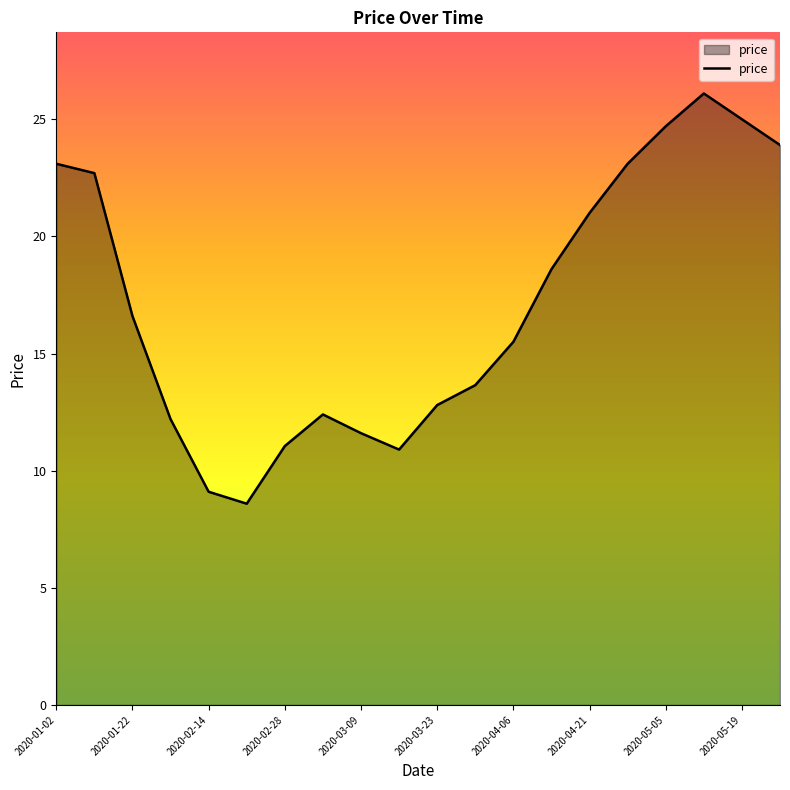

What is the greatest value displayed?

26.1